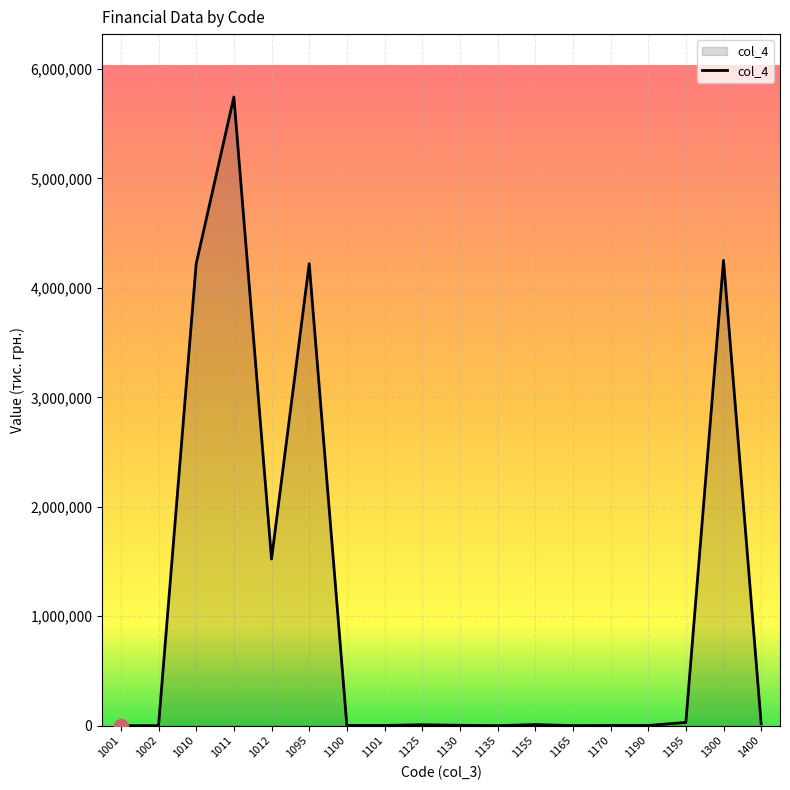

Does the chart have visible grid lines?

Yes